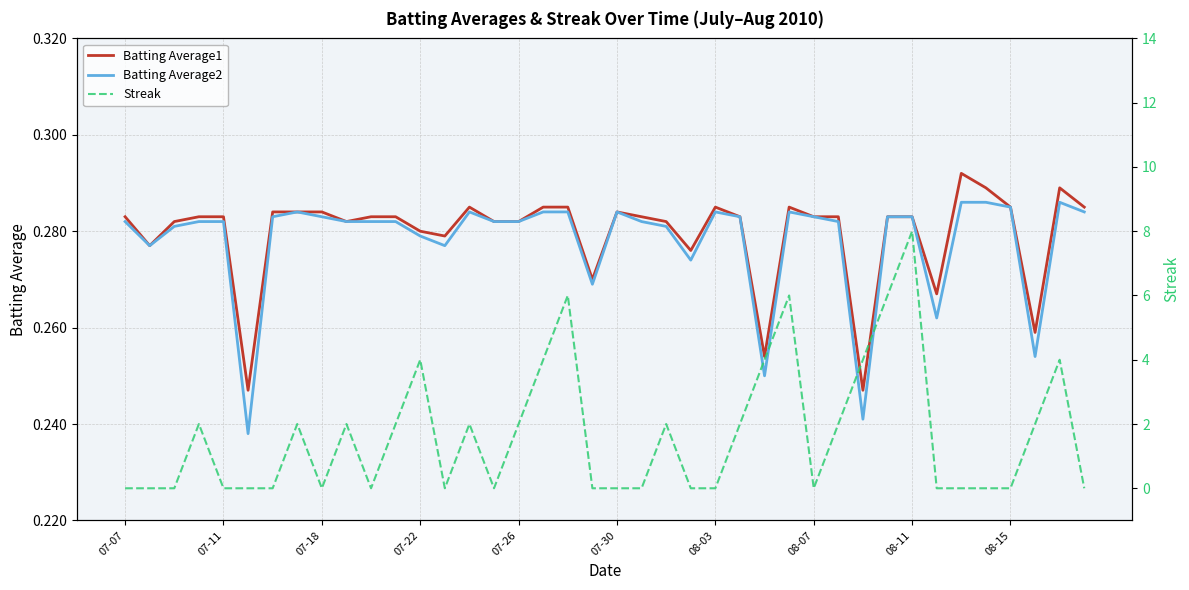

What is the spread (max minus min) of values at 17?

3.7